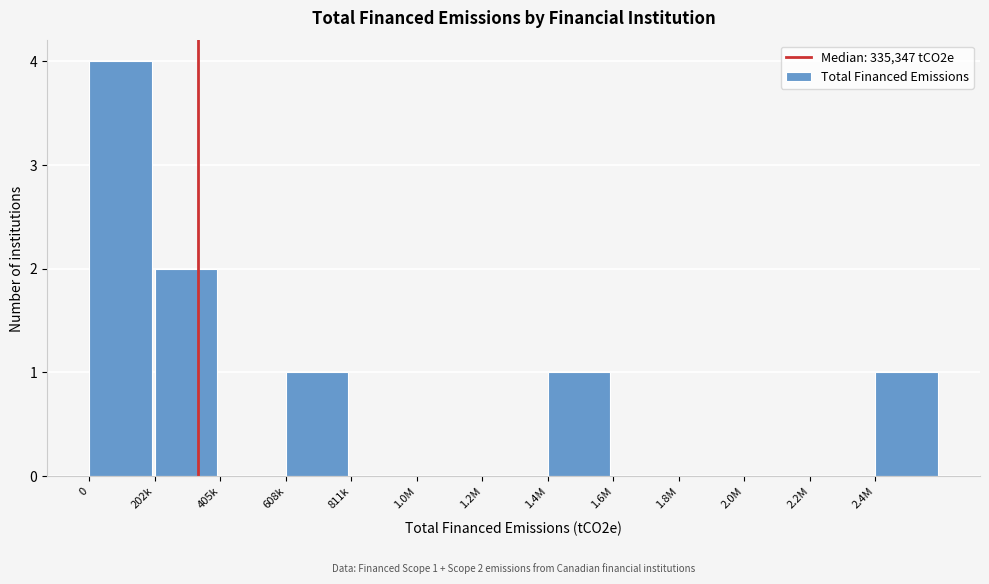

Reading right to left, list all the values displayed in this chart.

2.4M=1	2.2M=0	2.0M=0	1.8M=0	1.6M=0	1.4M=1	1.2M=0	1.0M=0	811k=0	608k=1	405k=0	202k=2	0=4